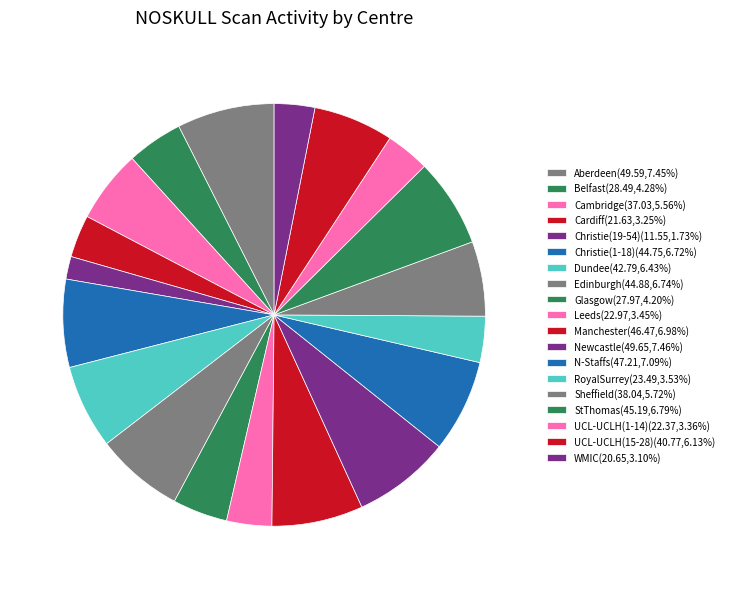

Count the number of slices in the pie.

19